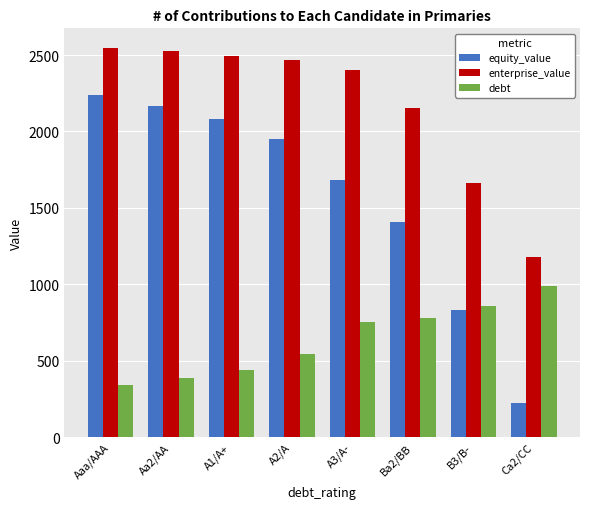

What is the label of the 3rd bar from the left?

A1/A+